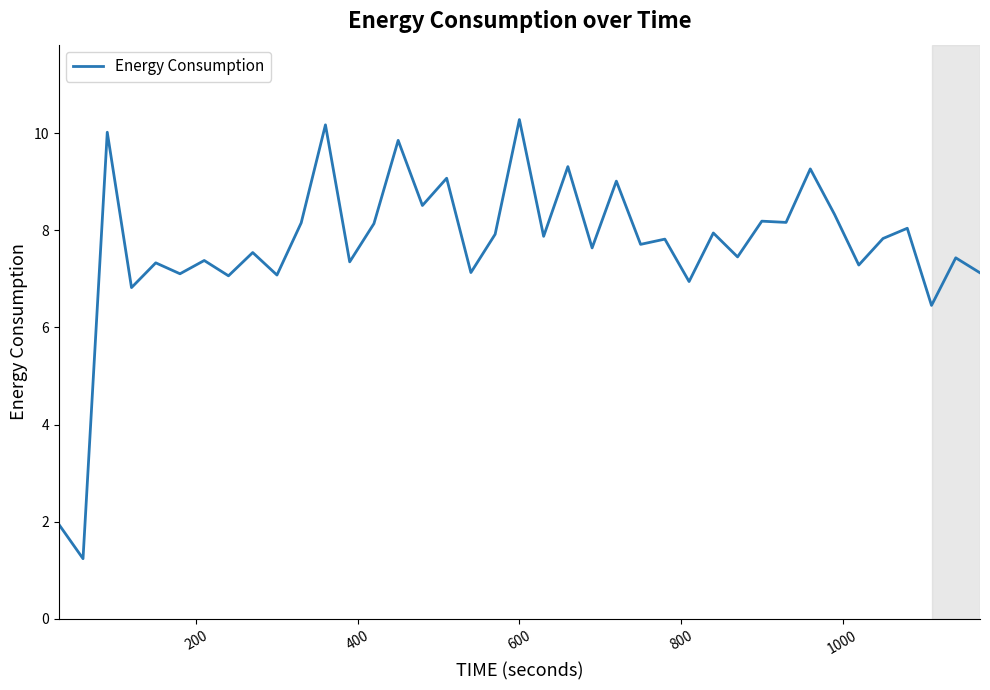

What is the greatest value displayed?

10.3